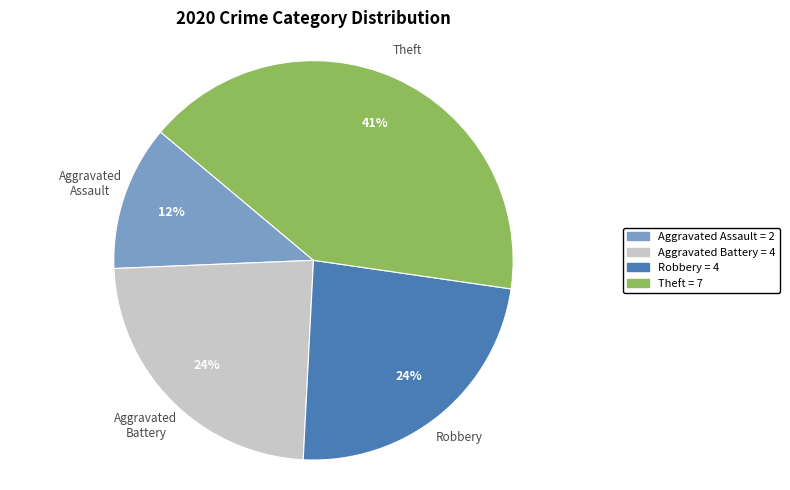

Is there any slice that represents more than half of the pie?

No